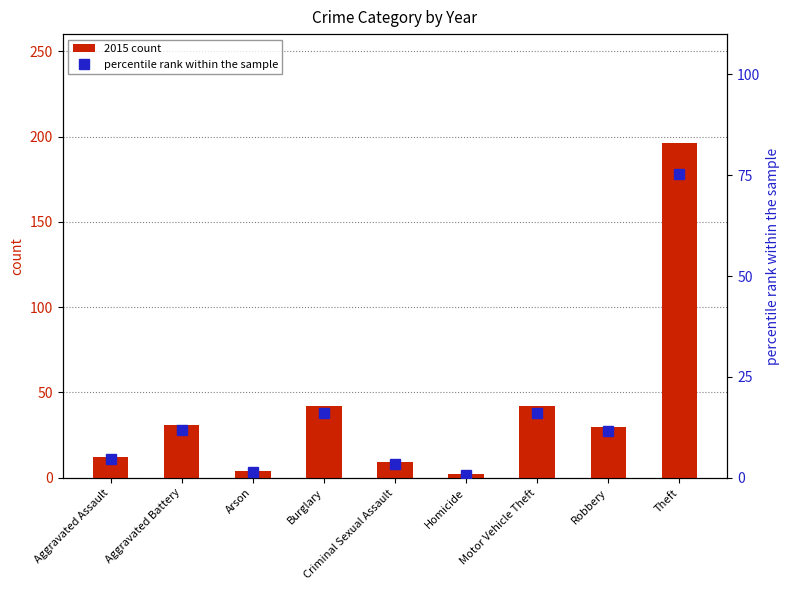

What is the difference between the second highest and second lowest values in the 2015 count series?

38